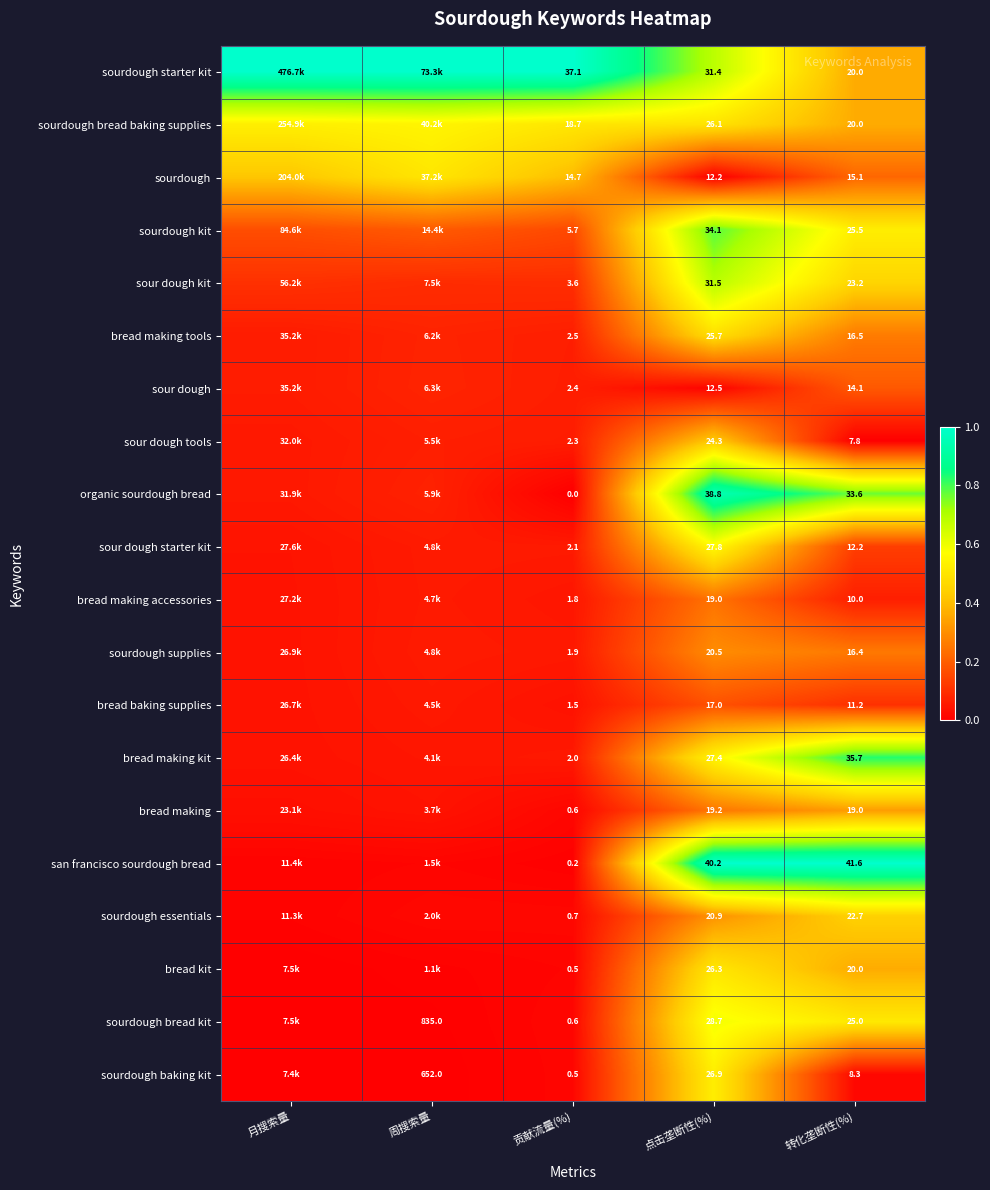

How many distinct data groups are displayed?

20